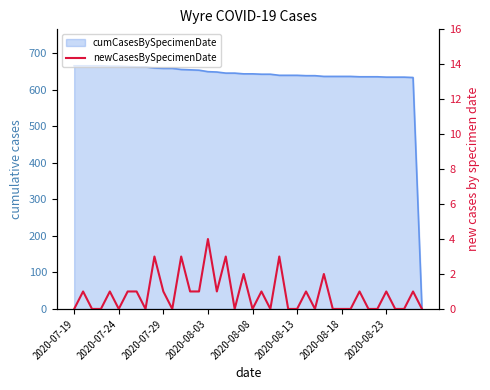

The value at 19 is 2. True or false?

True